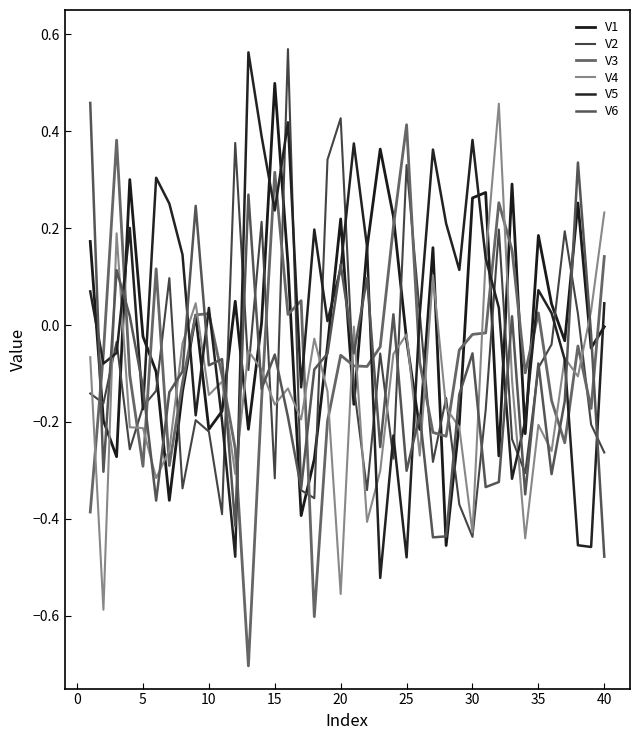

Does the chart have visible grid lines?

No